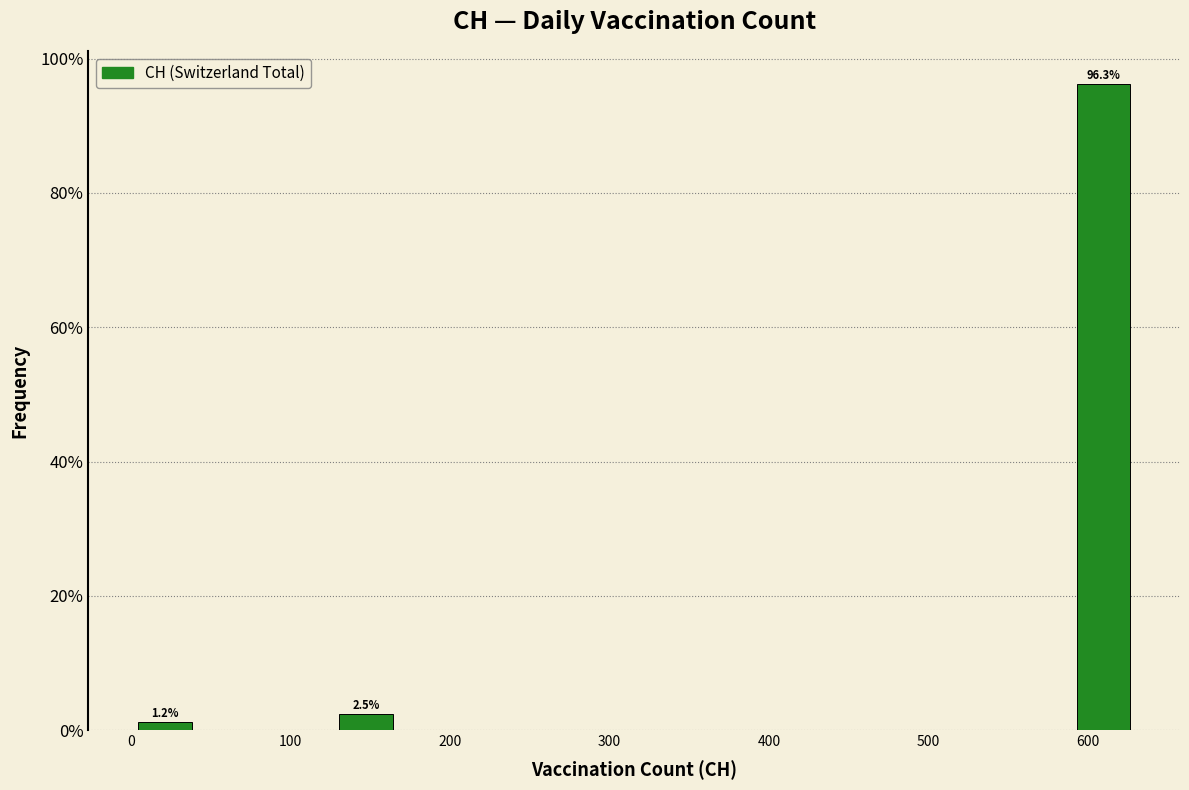

Over which range of the x-axis is the bar tallest?

590 to 630